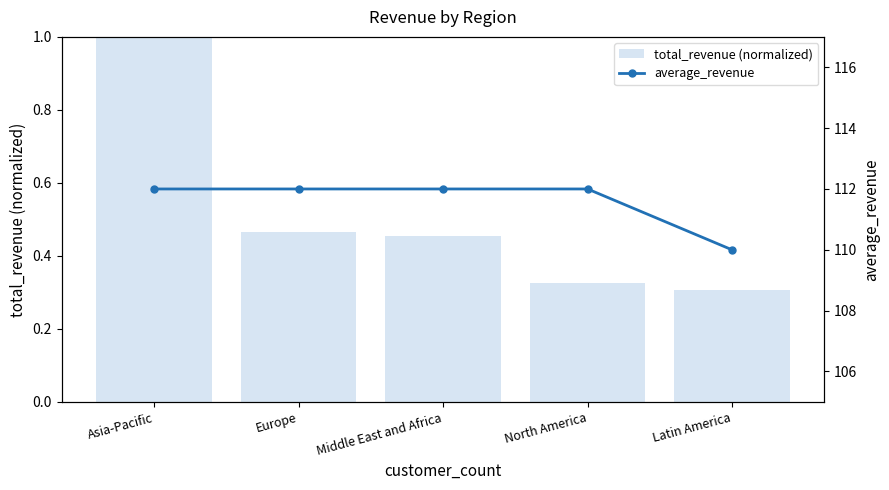

True or false: average_revenue has a value of 112.0 at Europe.

True